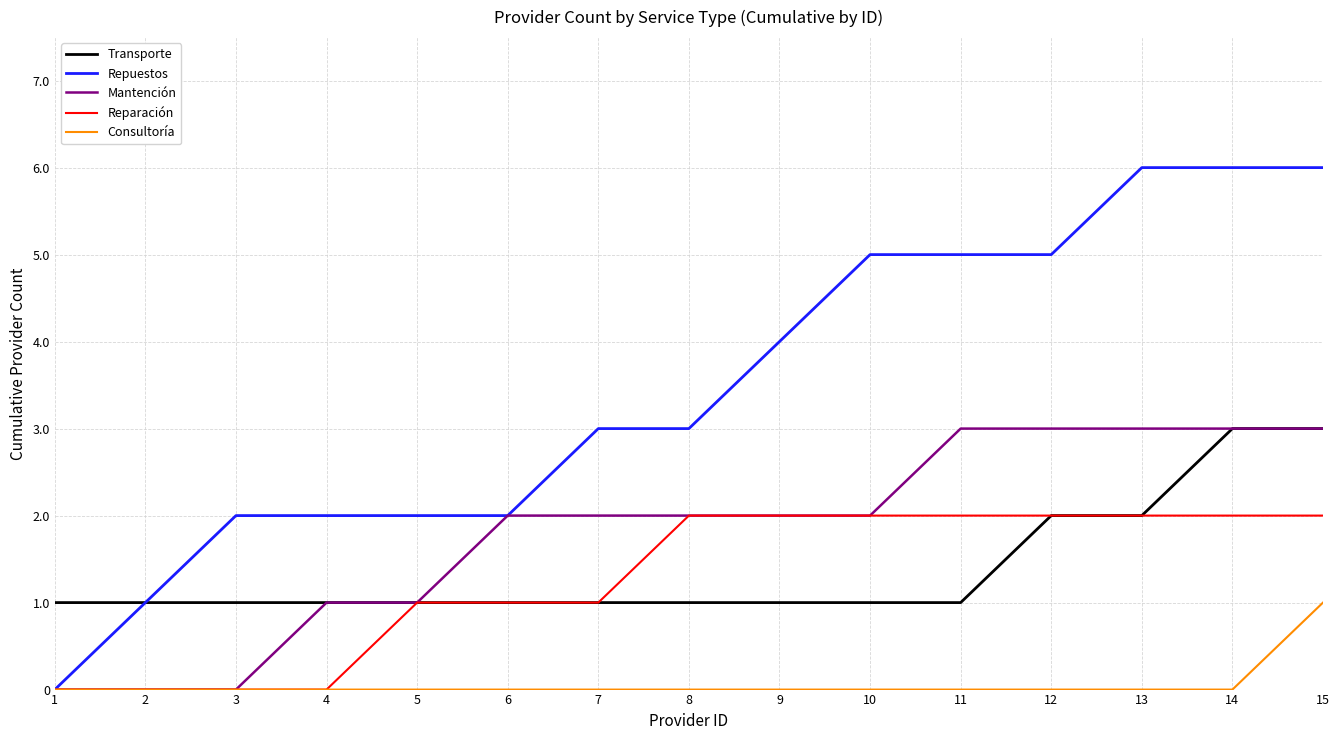

Reading right to left, extract all data points from this chart.

Transporte: 3	3	2	2	1	1	1	1	1	1	1	1	1	1	1
Repuestos: 6	6	6	5	5	5	4	3	3	2	2	2	2	1	0
Mantención: 3	3	3	3	3	2	2	2	2	2	1	1	0	0	0
Reparación: 2	2	2	2	2	2	2	2	1	1	1	0	0	0	0
Consultoría: 1	0	0	0	0	0	0	0	0	0	0	0	0	0	0